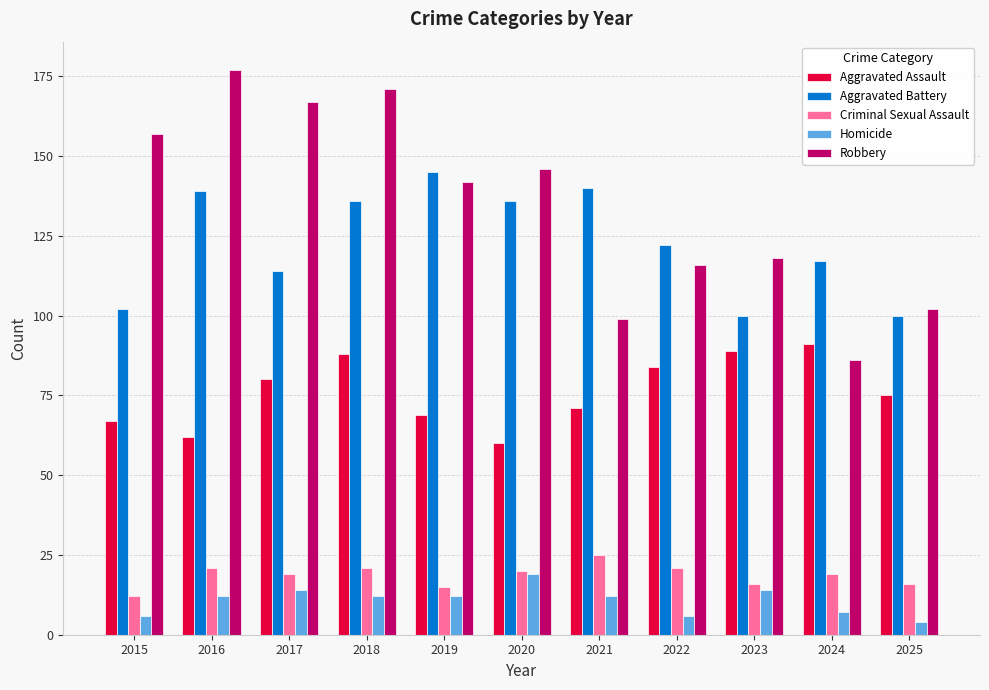

What is the sum of the Homicide values at 2024 and 2016?

19